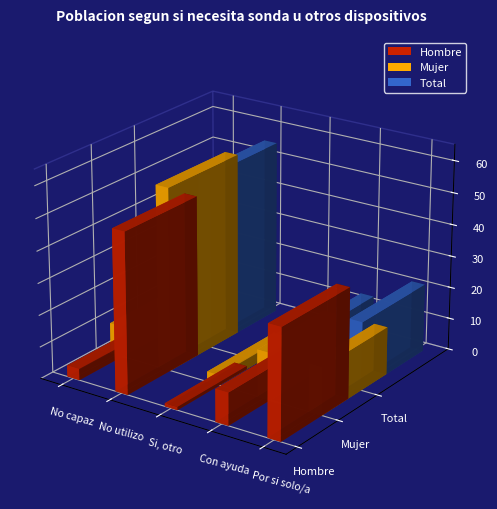

What is the sum of the Mujer values at No utilizo sonda u otros dispositivos and Si, por otro?

60.5